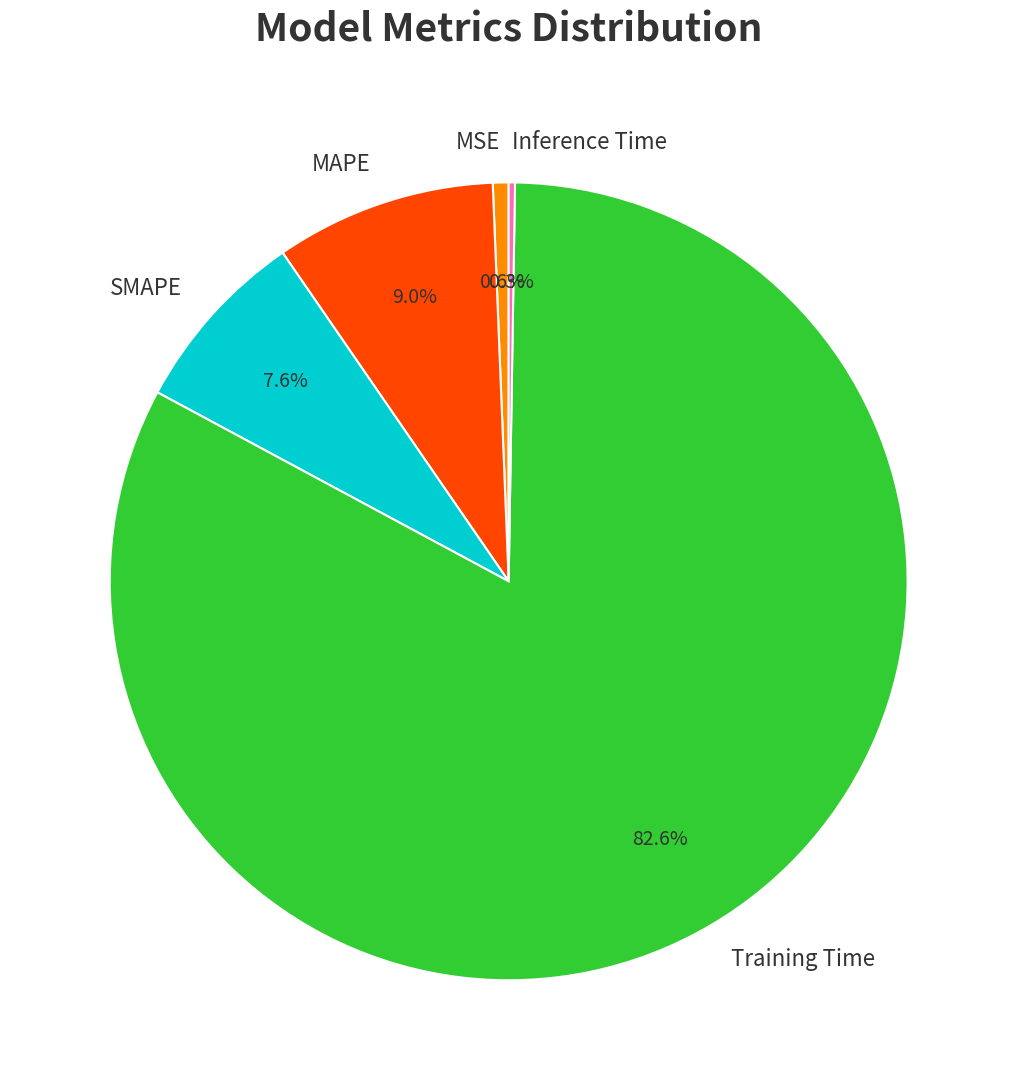

Which category accounts for the majority?

Training Time